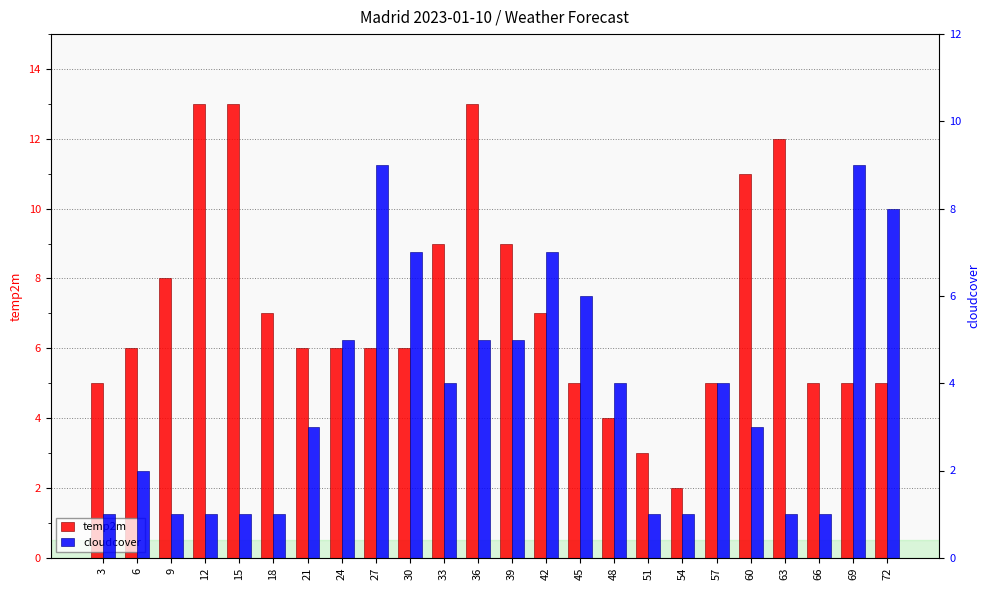

Reading left to right, transcribe all the data shown in this chart.

temp2m: 5	6	8	13	13	7	6	6	6	6	9	13	9	7	5	4	3	2	5	11	12	5	5	5
cloudcover: 1	2	1	1	1	1	3	5	9	7	4	5	5	7	6	4	1	1	4	3	1	1	9	8